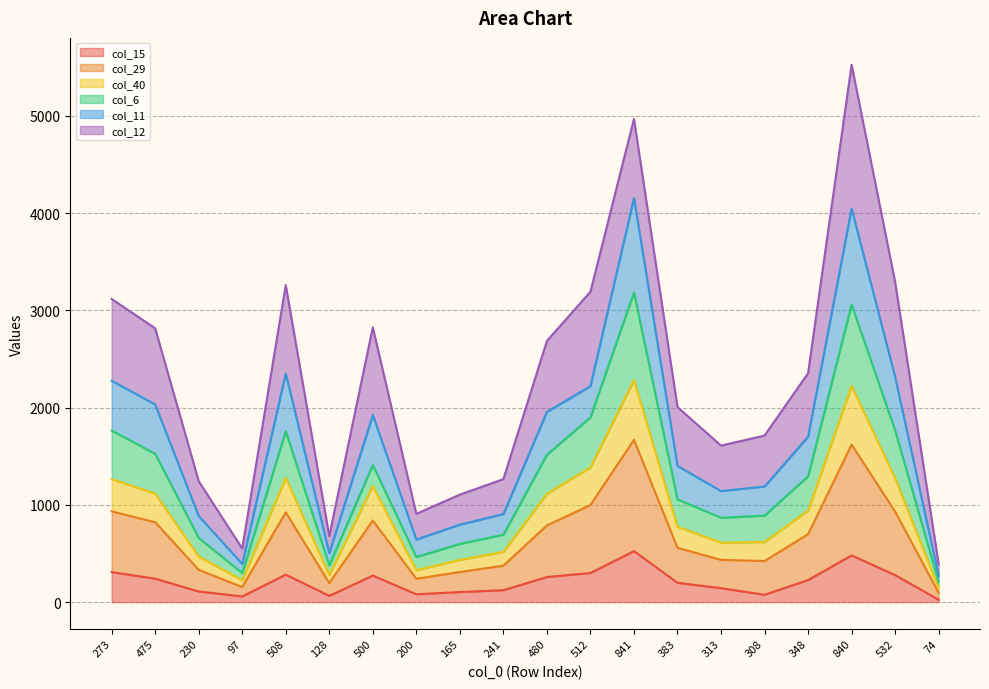

Does the chart have visible grid lines?

Yes